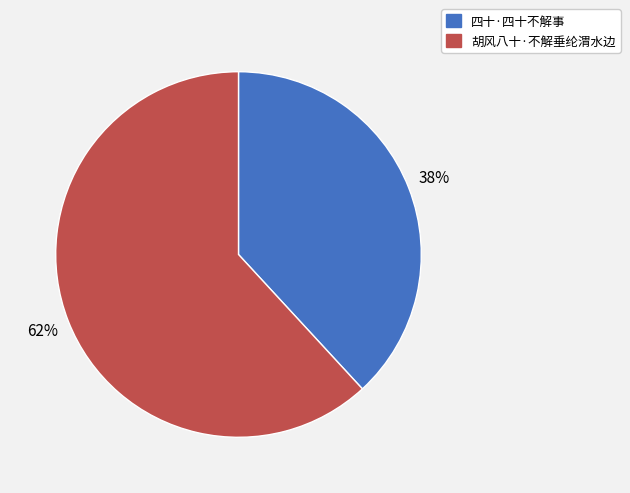

Does 四十·四十不解事 account for over 50% of the chart?

No